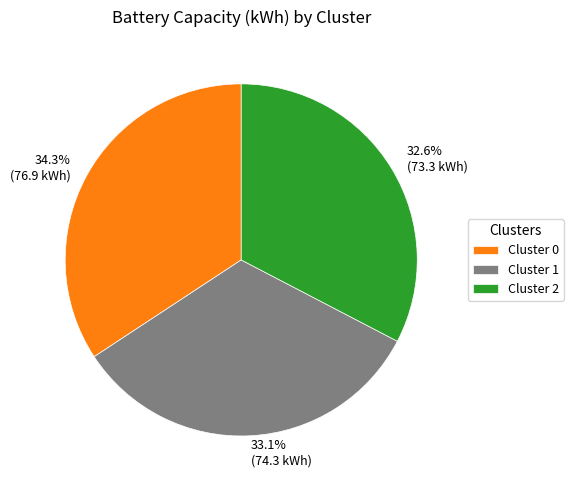

What is the largest slice in the pie chart?

Cluster 0